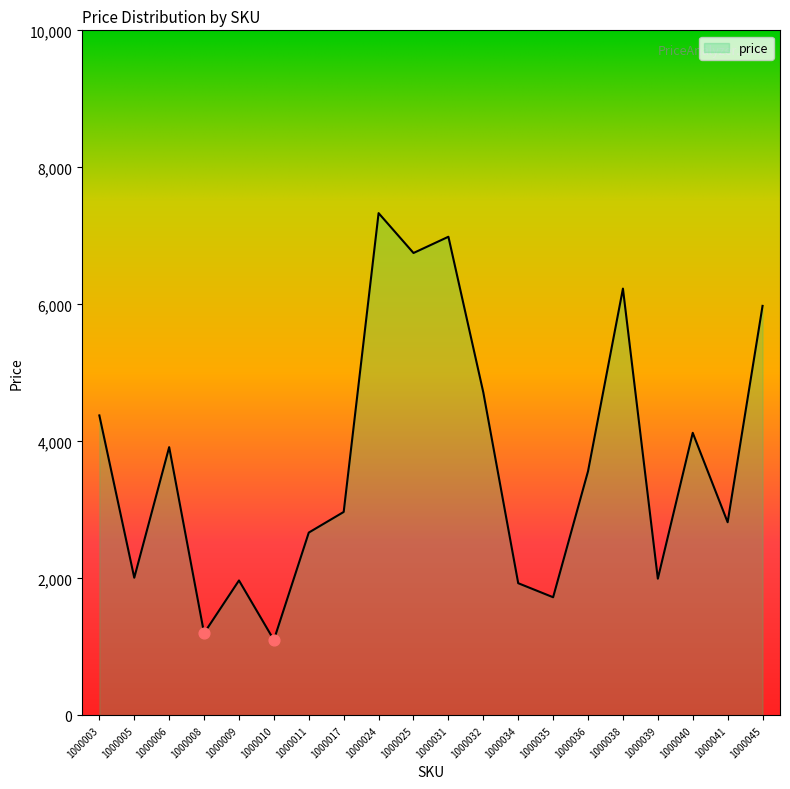

Between 1000011 and 1000034, which is larger?

1000011